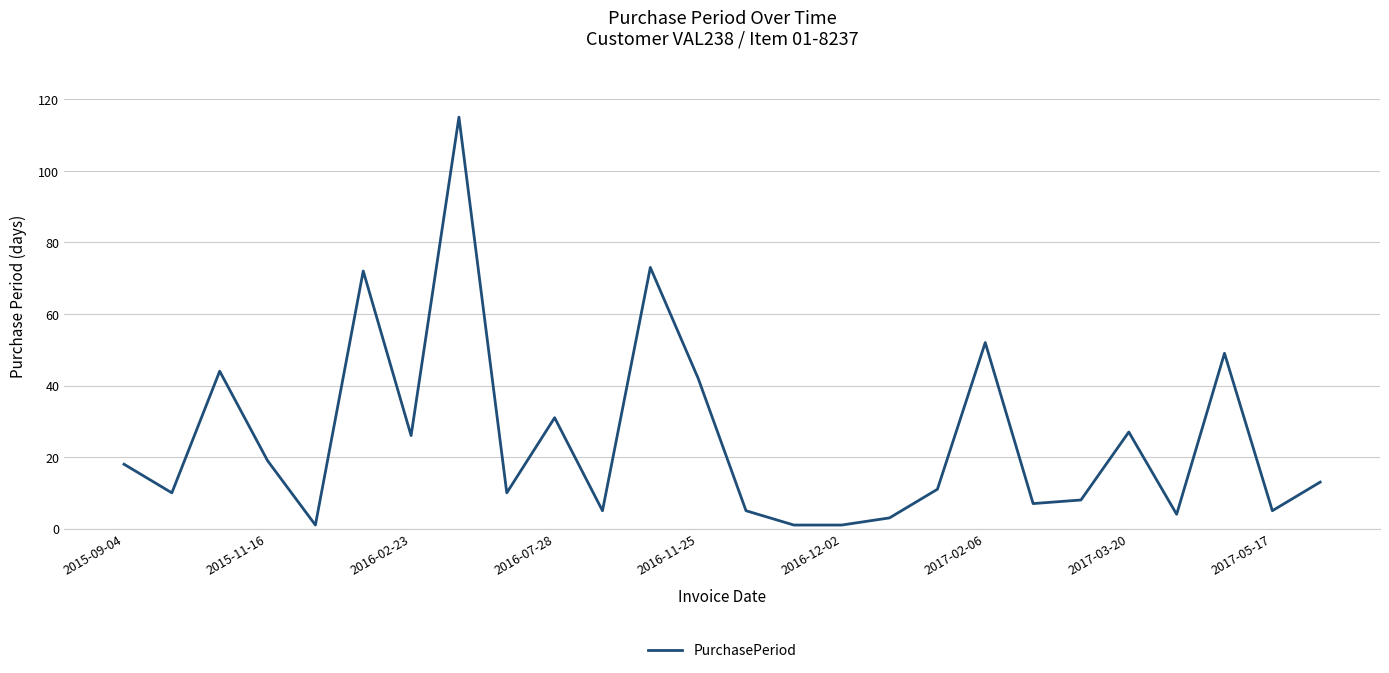

How many series are shown in this chart?

1